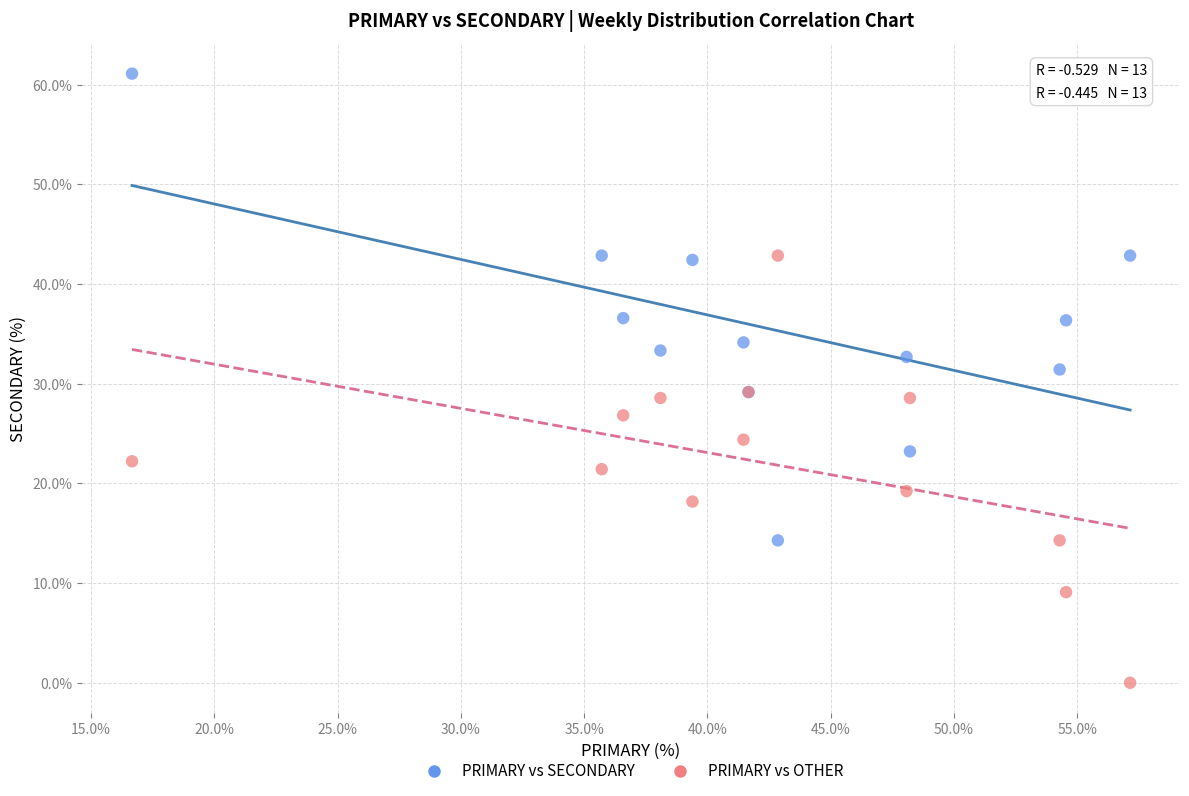

Which series reaches the minimum Y coordinate?

PRIMARY vs OTHER